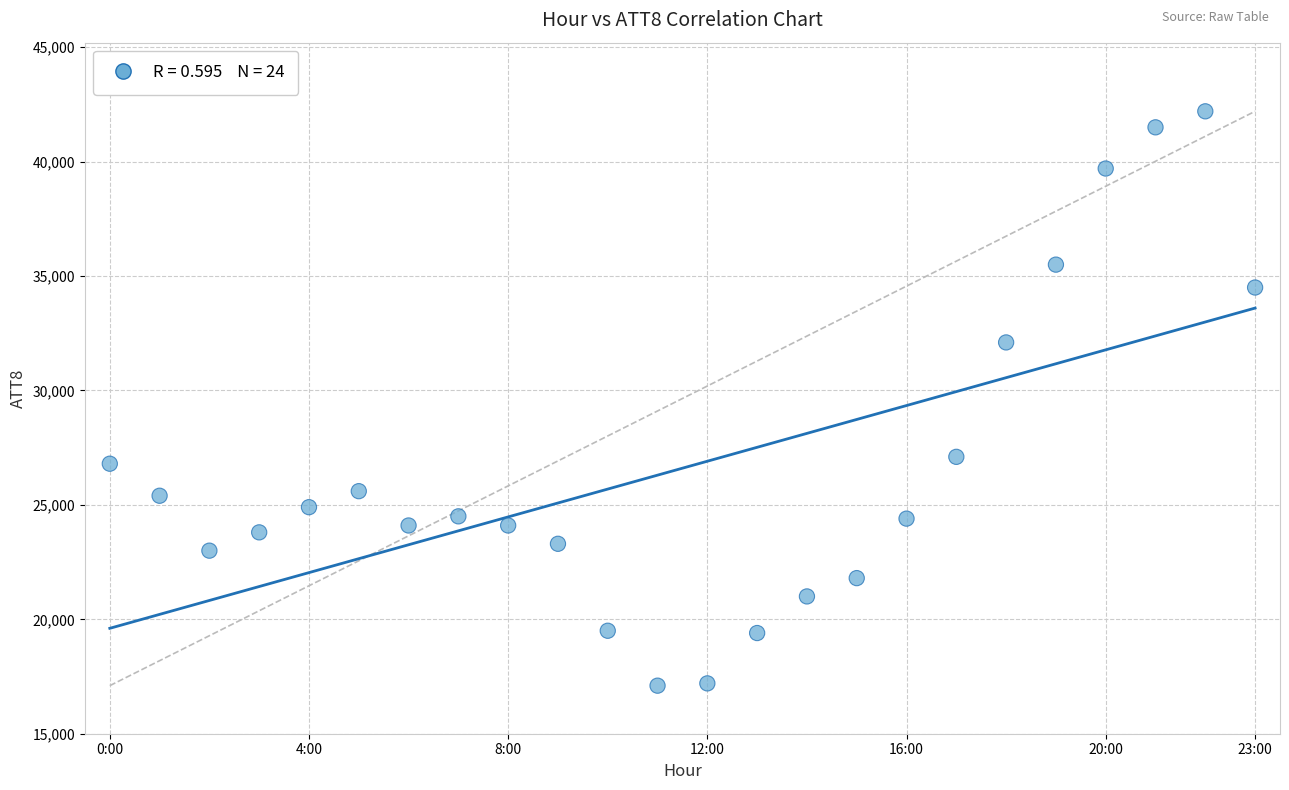

How many points are shown in the scatter plot?

24